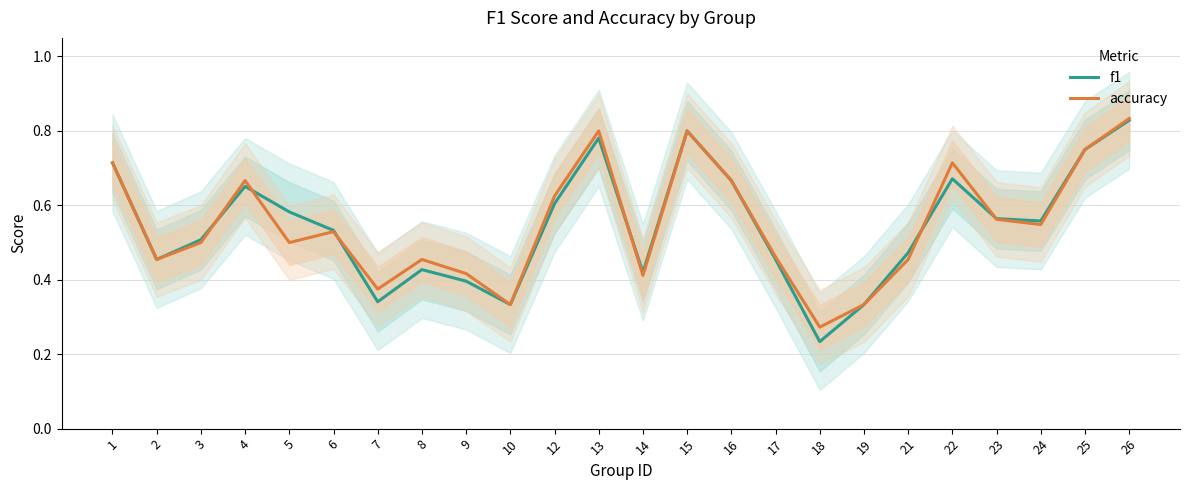

Does the chart display data point markers on the line(s)?

No